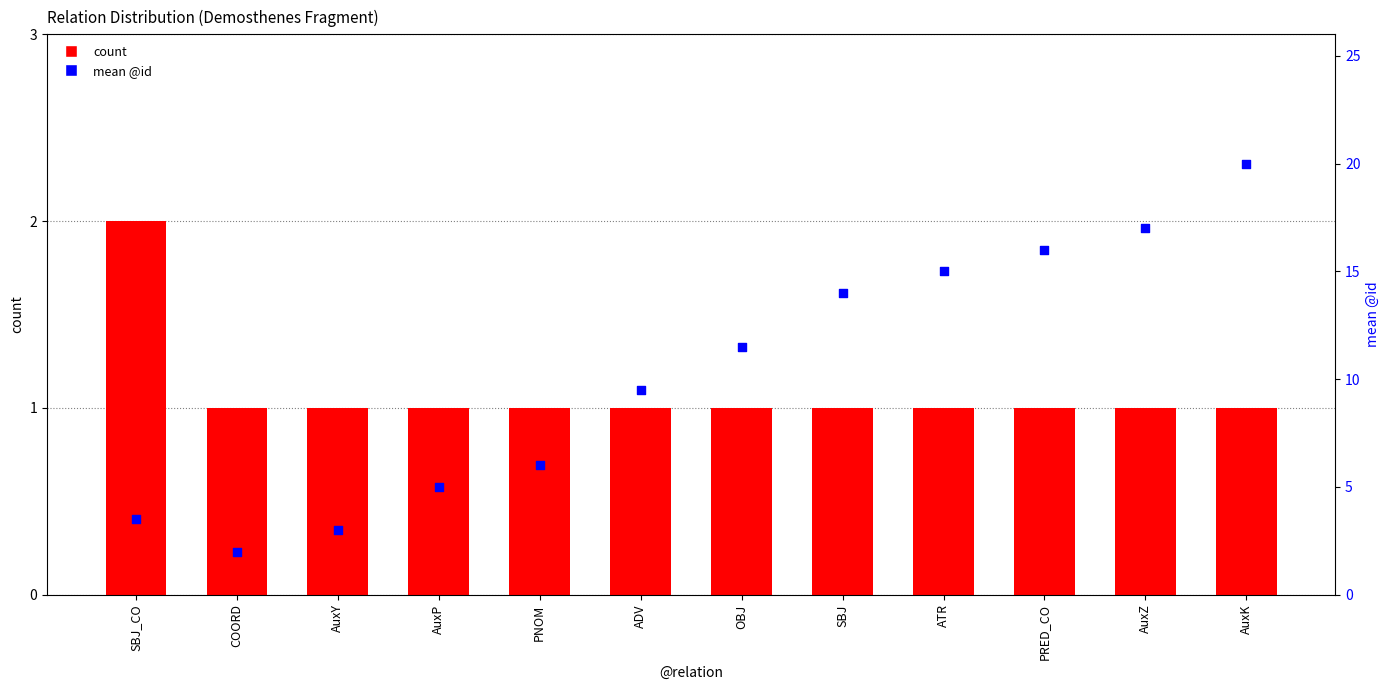

Which series contains the highest Y value?

mean @id